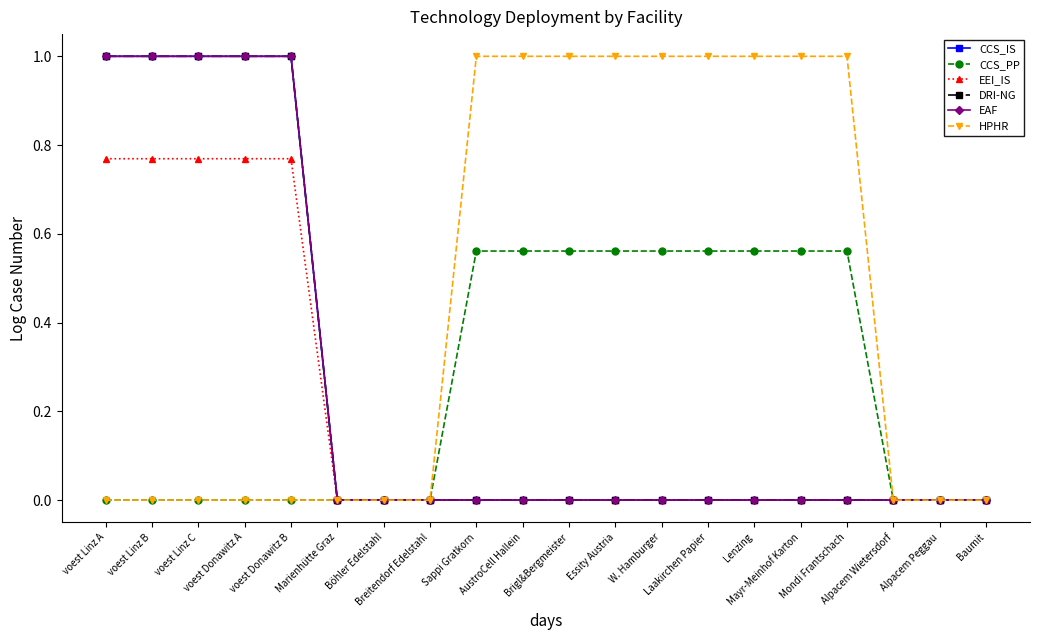

Reading left to right, extract all data points from this chart.

CCS_IS: 1.0	1.0	1.0	1.0	1.0	0.0	0.0	0.0	0.0	0.0	0.0	0.0	0.0	0.0	0.0	0.0	0.0	0.0	0.0	0.0
CCS_PP: 0.0	0.0	0.0	0.0	0.0	0.0	0.0	0.0	0.6	0.6	0.6	0.6	0.6	0.6	0.6	0.6	0.6	0.0	0.0	0.0
EEI_IS: 0.8	0.8	0.8	0.8	0.8	0.0	0.0	0.0	0.0	0.0	0.0	0.0	0.0	0.0	0.0	0.0	0.0	0.0	0.0	0.0
DRI-NG: 1.0	1.0	1.0	1.0	1.0	0.0	0.0	0.0	0.0	0.0	0.0	0.0	0.0	0.0	0.0	0.0	0.0	0.0	0.0	0.0
EAF: 1.0	1.0	1.0	1.0	1.0	0.0	0.0	0.0	0.0	0.0	0.0	0.0	0.0	0.0	0.0	0.0	0.0	0.0	0.0	0.0
HPHR: 0.0	0.0	0.0	0.0	0.0	0.0	0.0	0.0	1.0	1.0	1.0	1.0	1.0	1.0	1.0	1.0	1.0	0.0	0.0	0.0